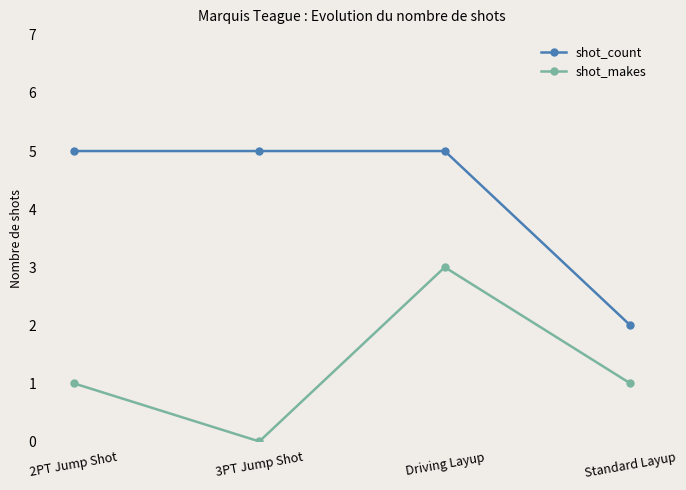

True or false: shot_makes has more than 1 points higher than both neighbors.

False